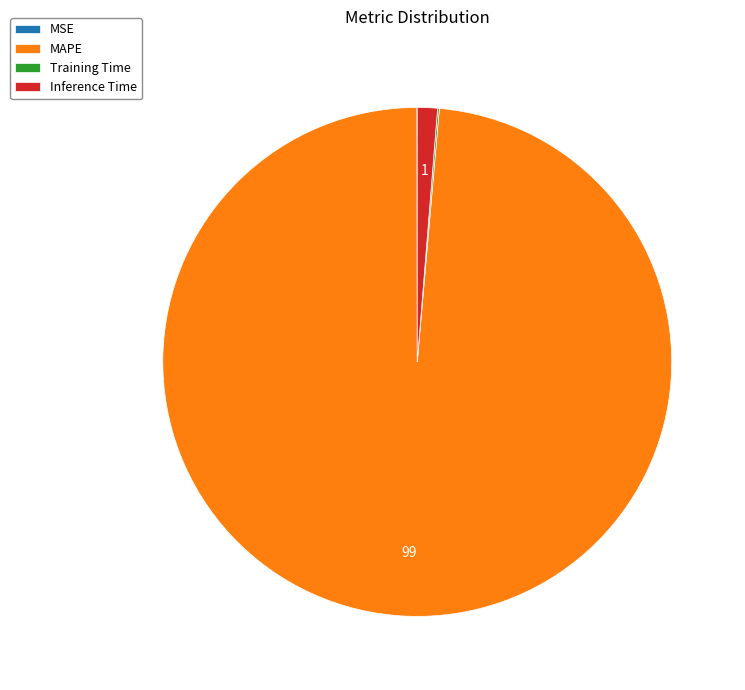

Combined, do MAPE and Inference Time account for over 50%?

Yes